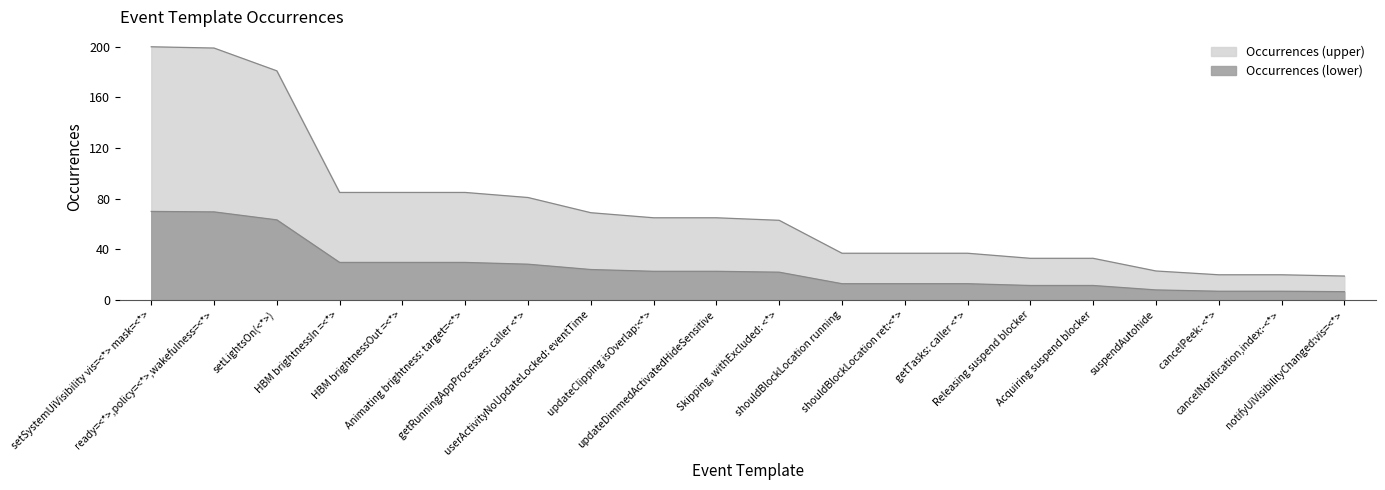

What is the change in value from setLightsOn(<*>) to userActivityNoUpdateLocked: eventTime?

-39.2